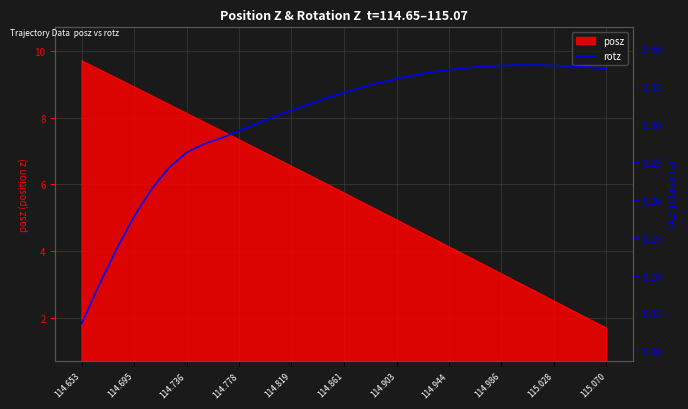

What is the maximum value for posz?

9.7